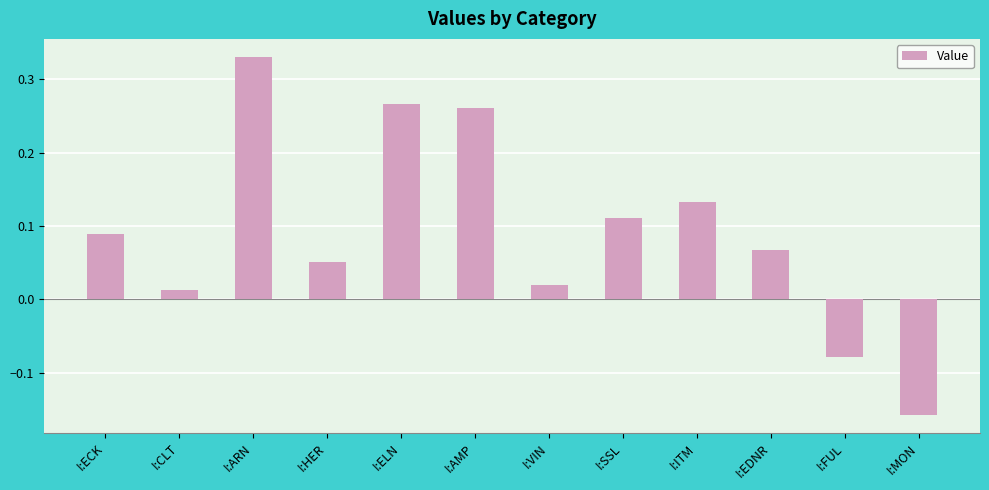

What position from the right is I:ECK?

12